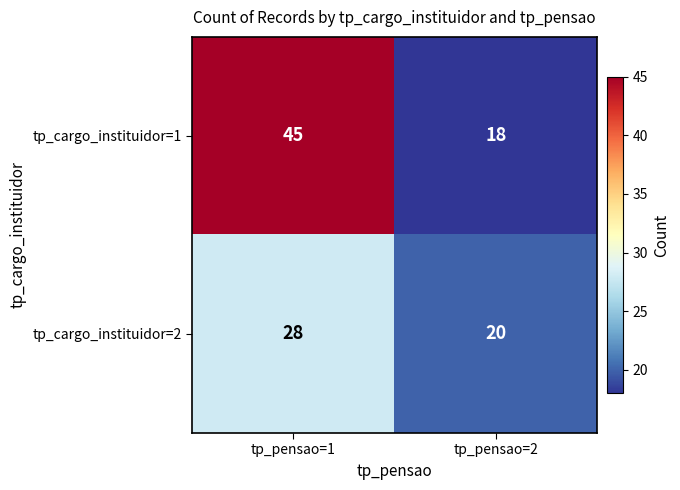

What is the sum of all tp_cargo_instituidor=1 values?

63